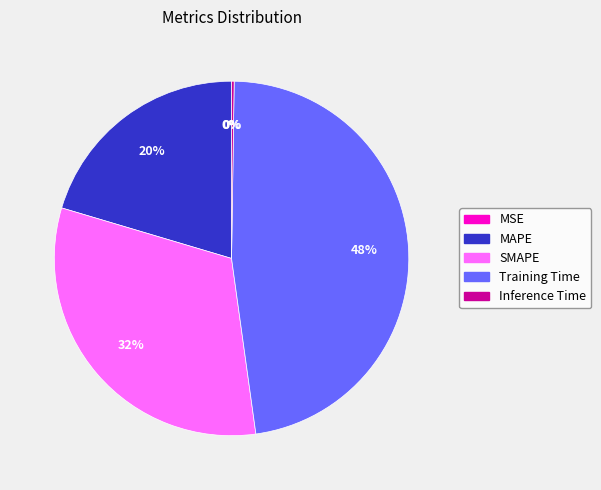

Is there a majority slice in this chart?

No